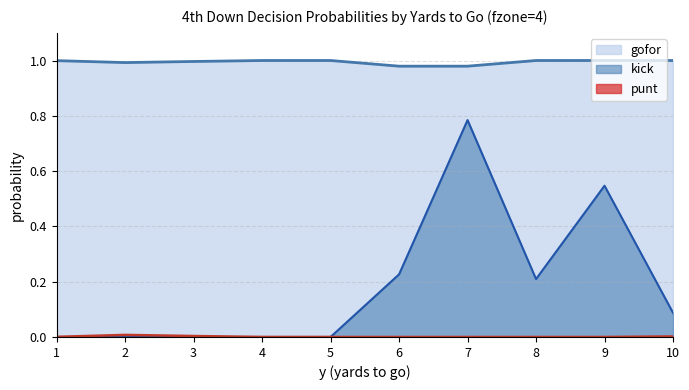

The gofor series shows 0.2 at 2. True or false?

False